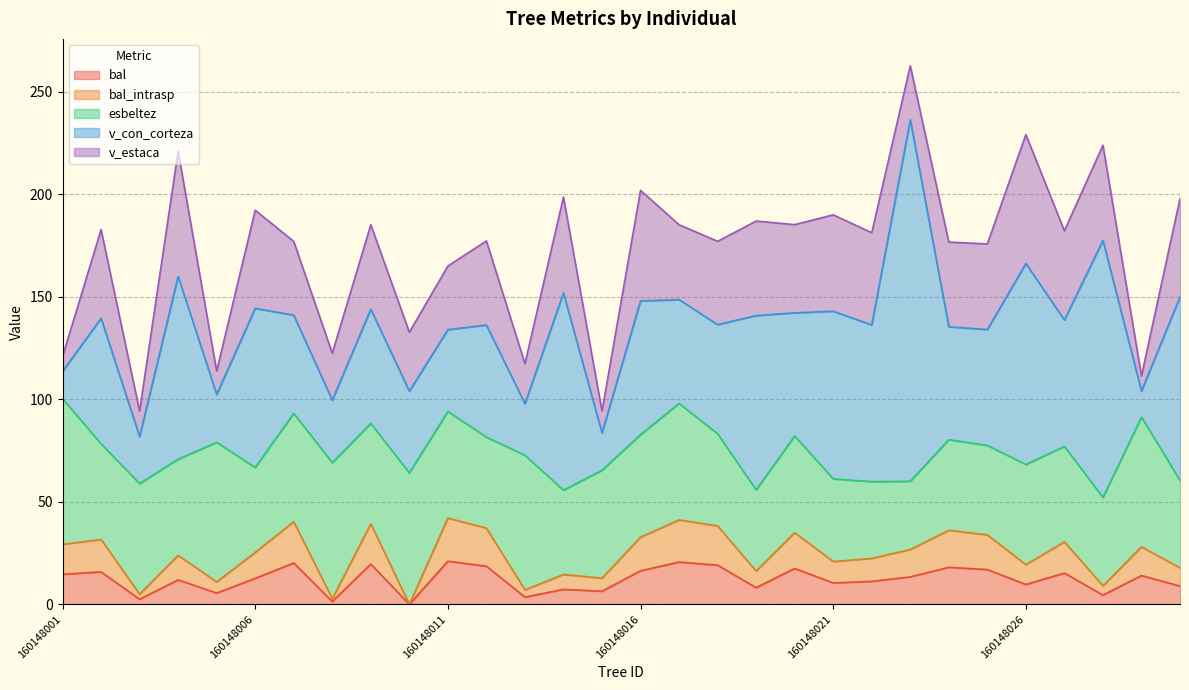

Reading right to left, list all the values displayed in this chart.

bal: 8.9	14.0	4.5	15.2	9.7	16.9	18.1	13.4	11.2	10.4	17.5	8.1	19.1	20.6	16.4	6.4	7.3	3.5	18.6	21.0	0.0	19.6	1.4	20.2	12.7	5.5	11.9	2.5	15.8	14.7
bal_intrasp: 8.9	14.0	4.5	15.2	9.7	16.9	18.1	13.4	11.2	10.4	17.5	8.1	19.1	20.6	16.4	6.4	7.3	3.5	18.6	21.0	0.0	19.6	1.4	20.2	12.7	5.5	11.9	2.5	15.8	14.7
esbeltez: 42.6	63.3	43.1	46.5	48.9	43.6	44.2	33.3	37.5	40.4	47.1	39.5	45.0	56.8	50.0	52.6	41.1	65.7	44.4	52.0	64.1	49.0	66.3	52.8	41.4	68.1	46.9	53.9	46.7	71.0
v_con_corteza: 89.5	12.7	125.3	61.6	98.0	56.5	55.0	176.2	76.4	81.7	60.0	85.0	53.2	50.6	65.2	18.3	96.2	25.1	54.7	39.9	39.8	55.7	30.5	47.9	77.6	23.4	89.1	22.9	61.2	13.3
v_estaca: 48.0	7.3	46.4	43.5	62.9	41.8	41.3	26.4	45.0	47.0	43.0	46.1	40.6	36.6	53.9	10.6	46.8	19.5	41.0	31.0	28.8	41.2	22.9	36.0	47.9	11.4	61.1	12.5	43.2	7.2